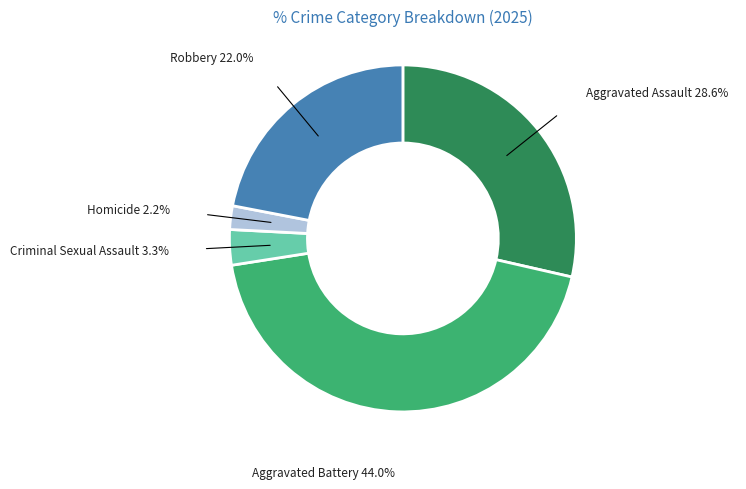

What is the largest slice in the pie chart?

Aggravated Battery